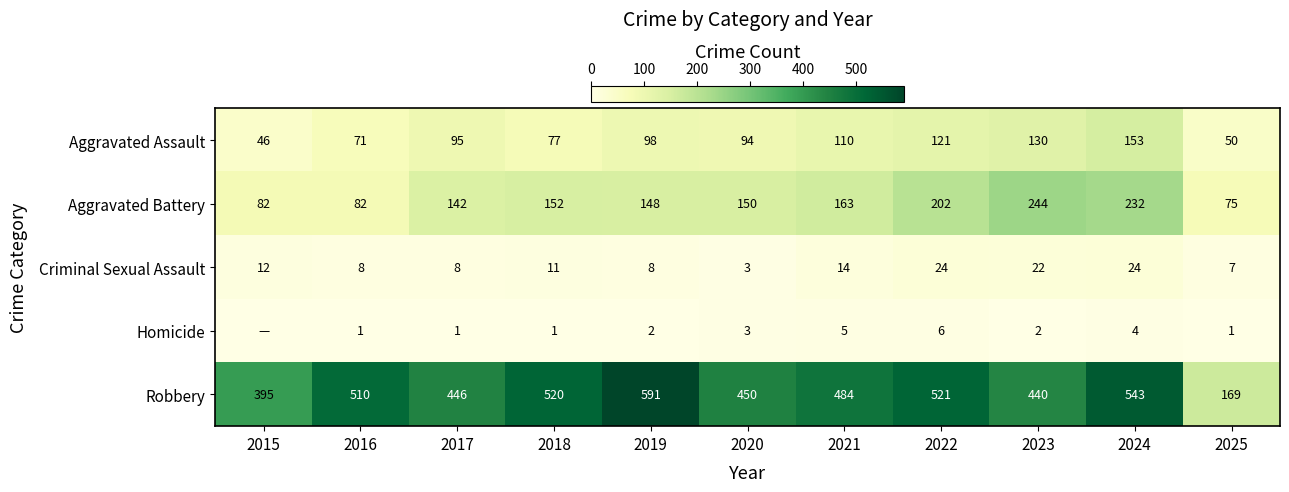

Which category has the highest value in the Robbery series?

2019